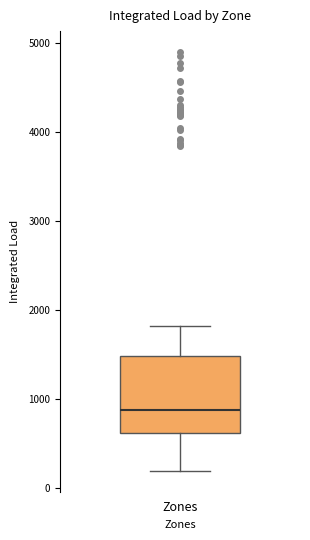

Read this box plot against the y-axis: the position of the median line, the range covered by the box, and the ends of both whiskers. The values are not printed on the chart, so give them approximately, as read against the axis.

median 900, box 600 to 1500, whiskers 200 to 1800